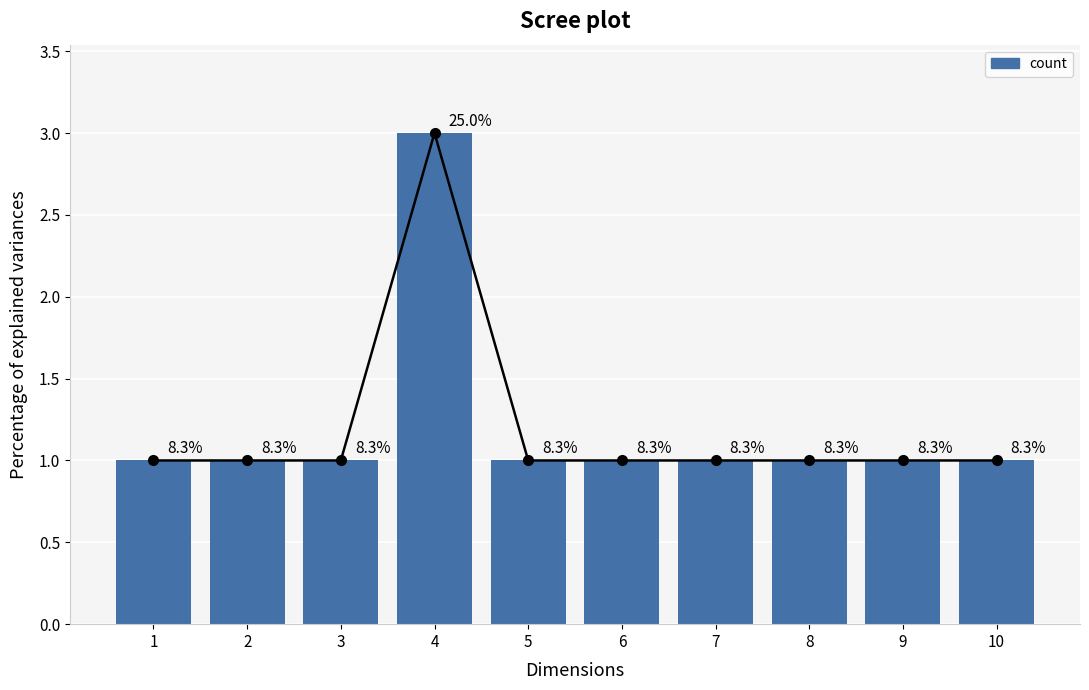

True or false: the data shows 1 at 5.

True